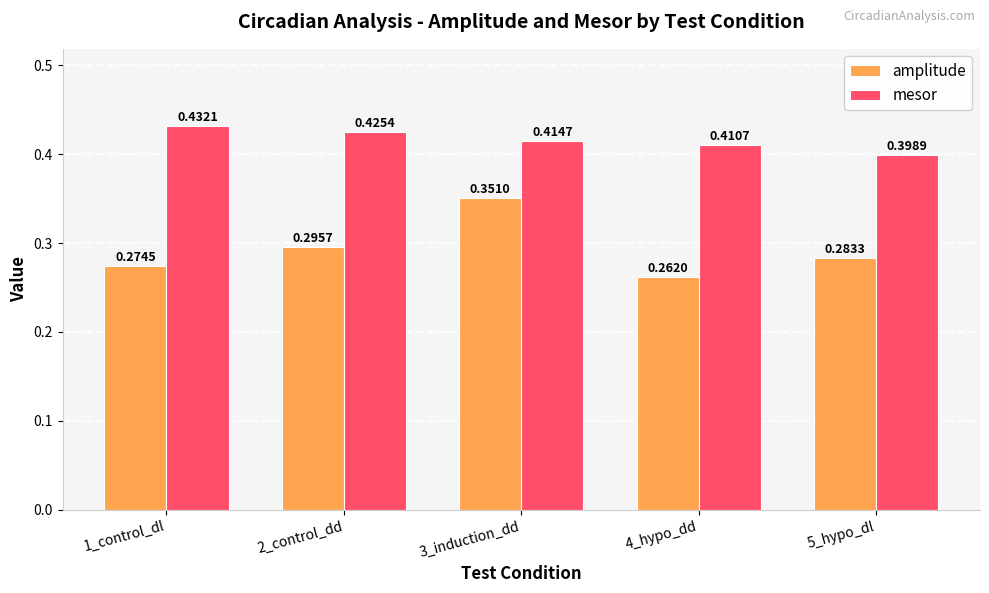

Count the number of categories in the chart.

5